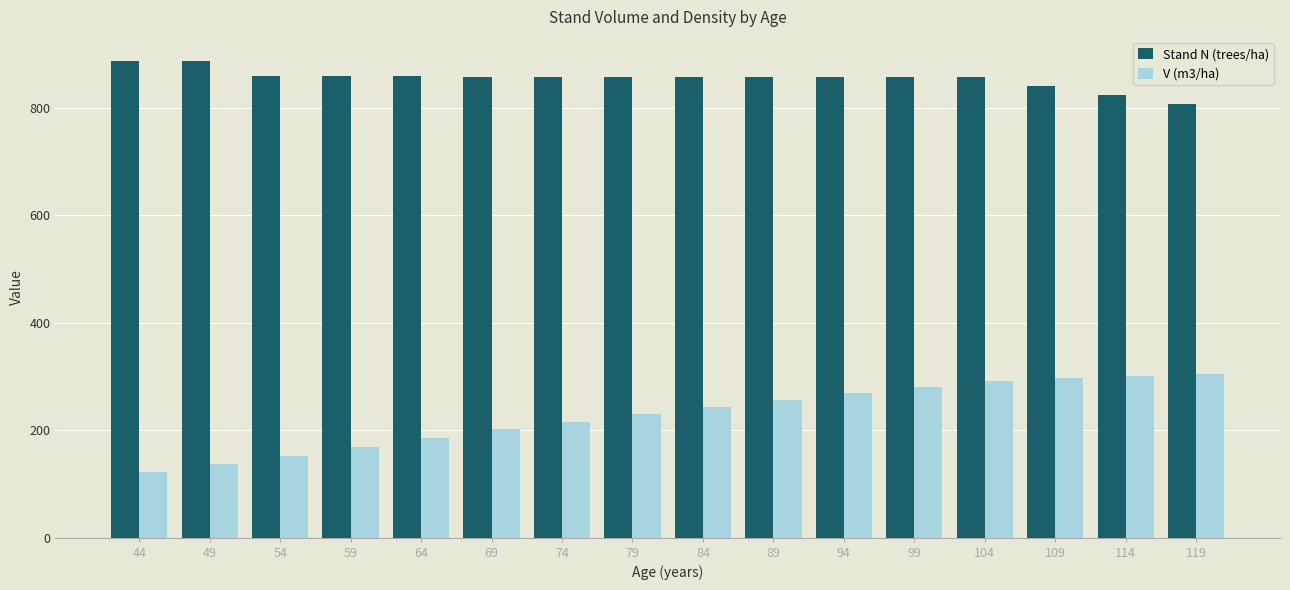

What is the average value of the Stand N (trees/ha) series?

854.9